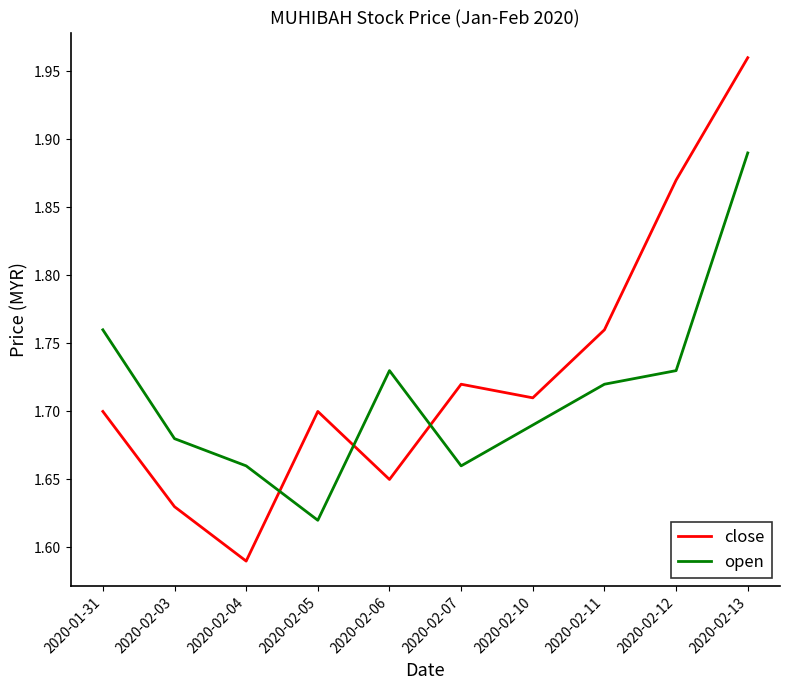

What is the difference between the maximum and minimum values in the open series?

0.3